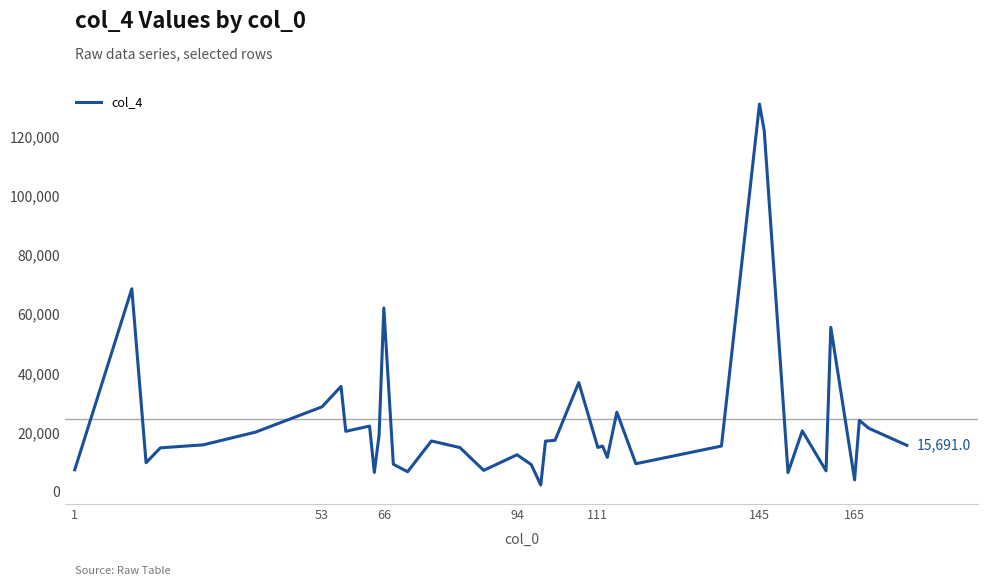

What is the greatest value displayed?

131025.9